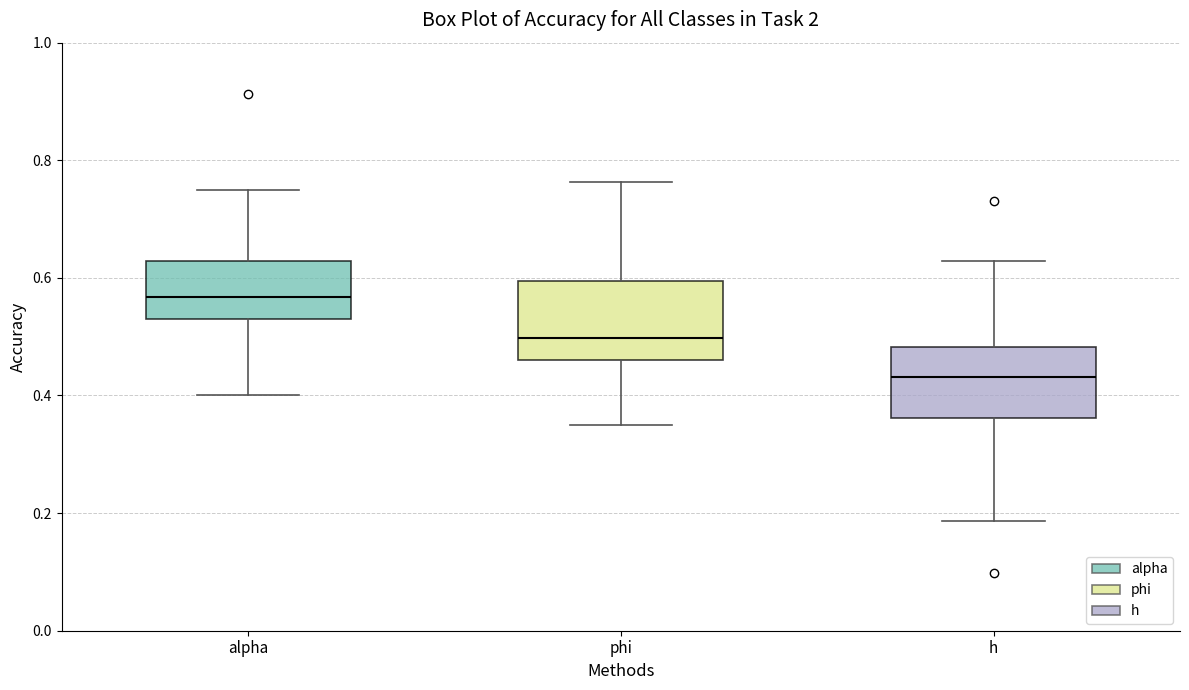

Reading left to right, transcribe this box plot: for each box, give where its median line is, the range the box spans, and where its two whiskers end, as read against the y-axis. The values are not printed on the chart, so give them approximately, as read against the axis.

alpha: median 0.56, box 0.54 to 0.62, whiskers 0.40 to 0.74
phi: median 0.50, box 0.46 to 0.60, whiskers 0.34 to 0.76
h: median 0.44, box 0.36 to 0.48, whiskers 0.18 to 0.62